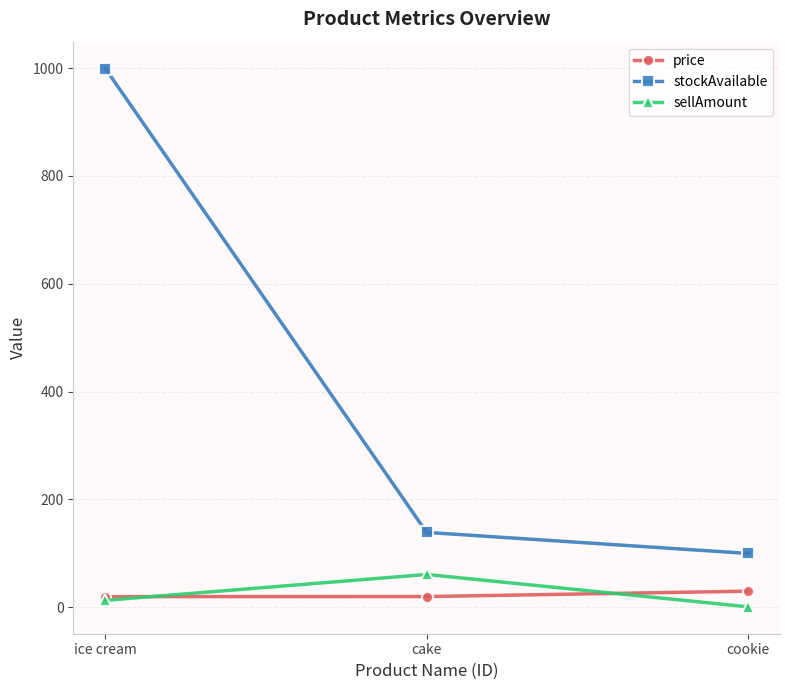

How many data points does each series have?

3